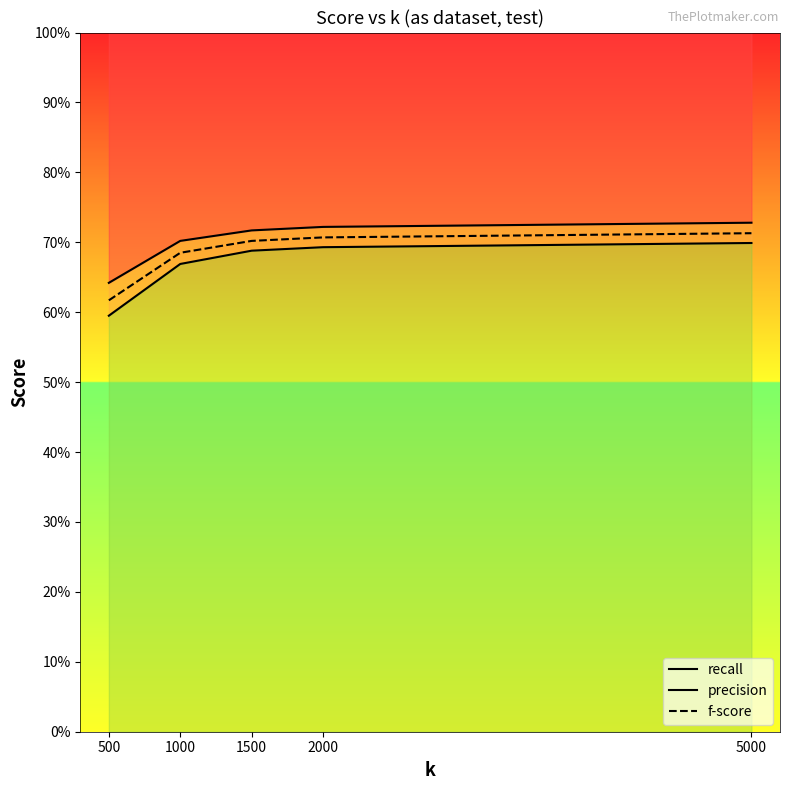

Which category has the highest value across all series?

5000